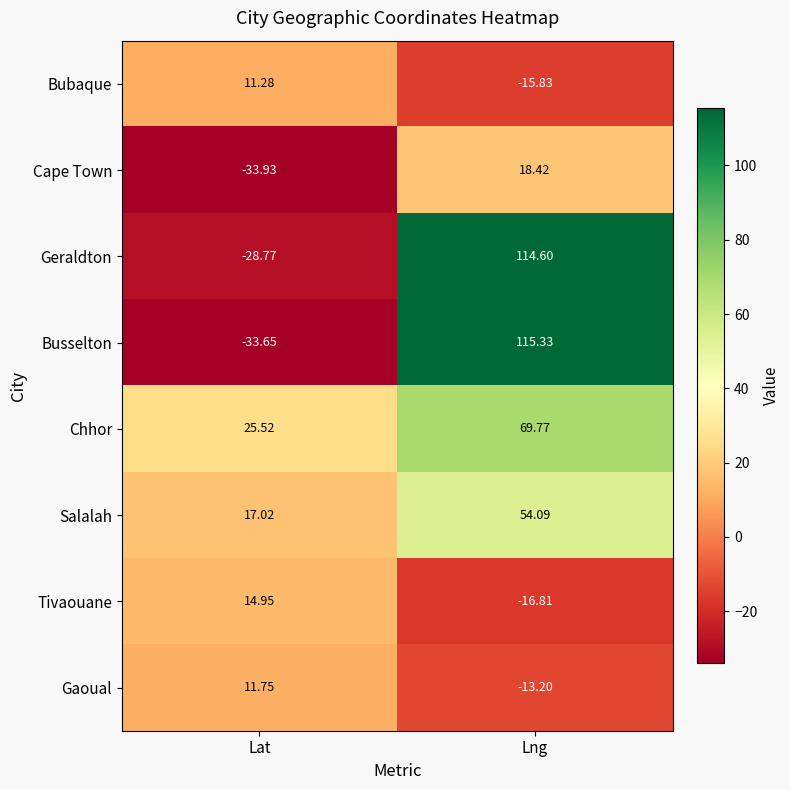

List the labels in order of Busselton value, smallest first.

Lat, Lng